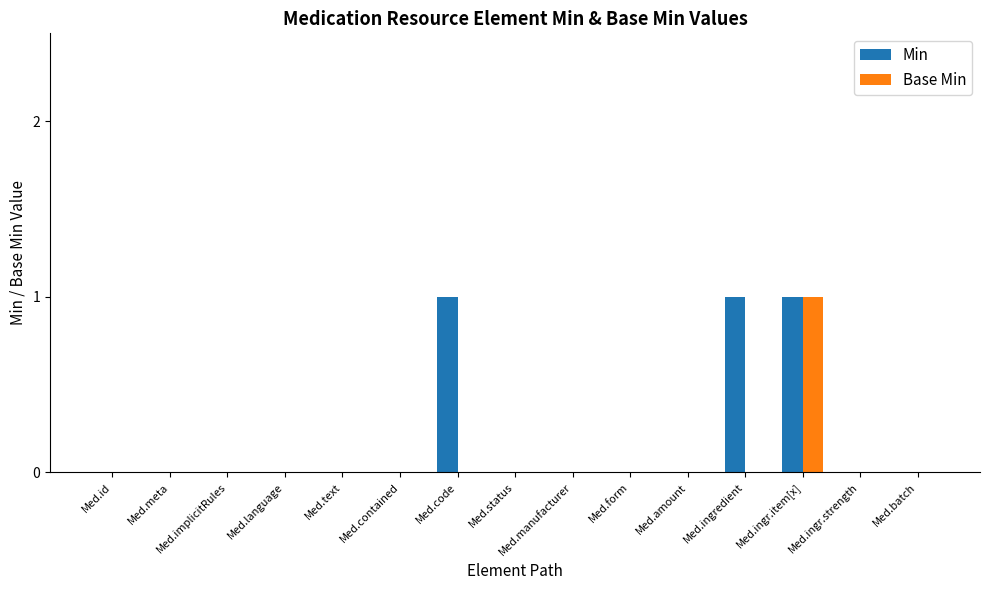

Reading left to right, what are all the values shown in this chart?

Min: Med.id=0	Med.meta=0	Med.implicitRules=0	Med.language=0	Med.text=0	Med.contained=0	Med.code=1	Med.status=0	Med.manufacturer=0	Med.form=0	Med.amount=0	Med.ingredient=1	Med.ingr.item[x]=1	Med.ingr.strength=0	Med.batch=0
Base Min: Med.id=0	Med.meta=0	Med.implicitRules=0	Med.language=0	Med.text=0	Med.contained=0	Med.code=0	Med.status=0	Med.manufacturer=0	Med.form=0	Med.amount=0	Med.ingredient=0	Med.ingr.item[x]=1	Med.ingr.strength=0	Med.batch=0